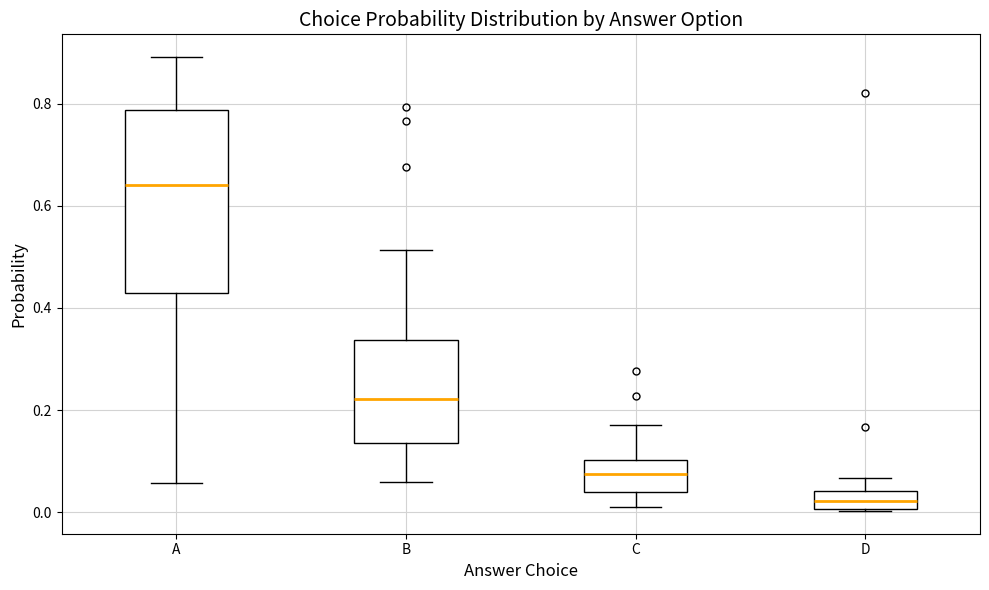

Which box has the lowest median line?

D